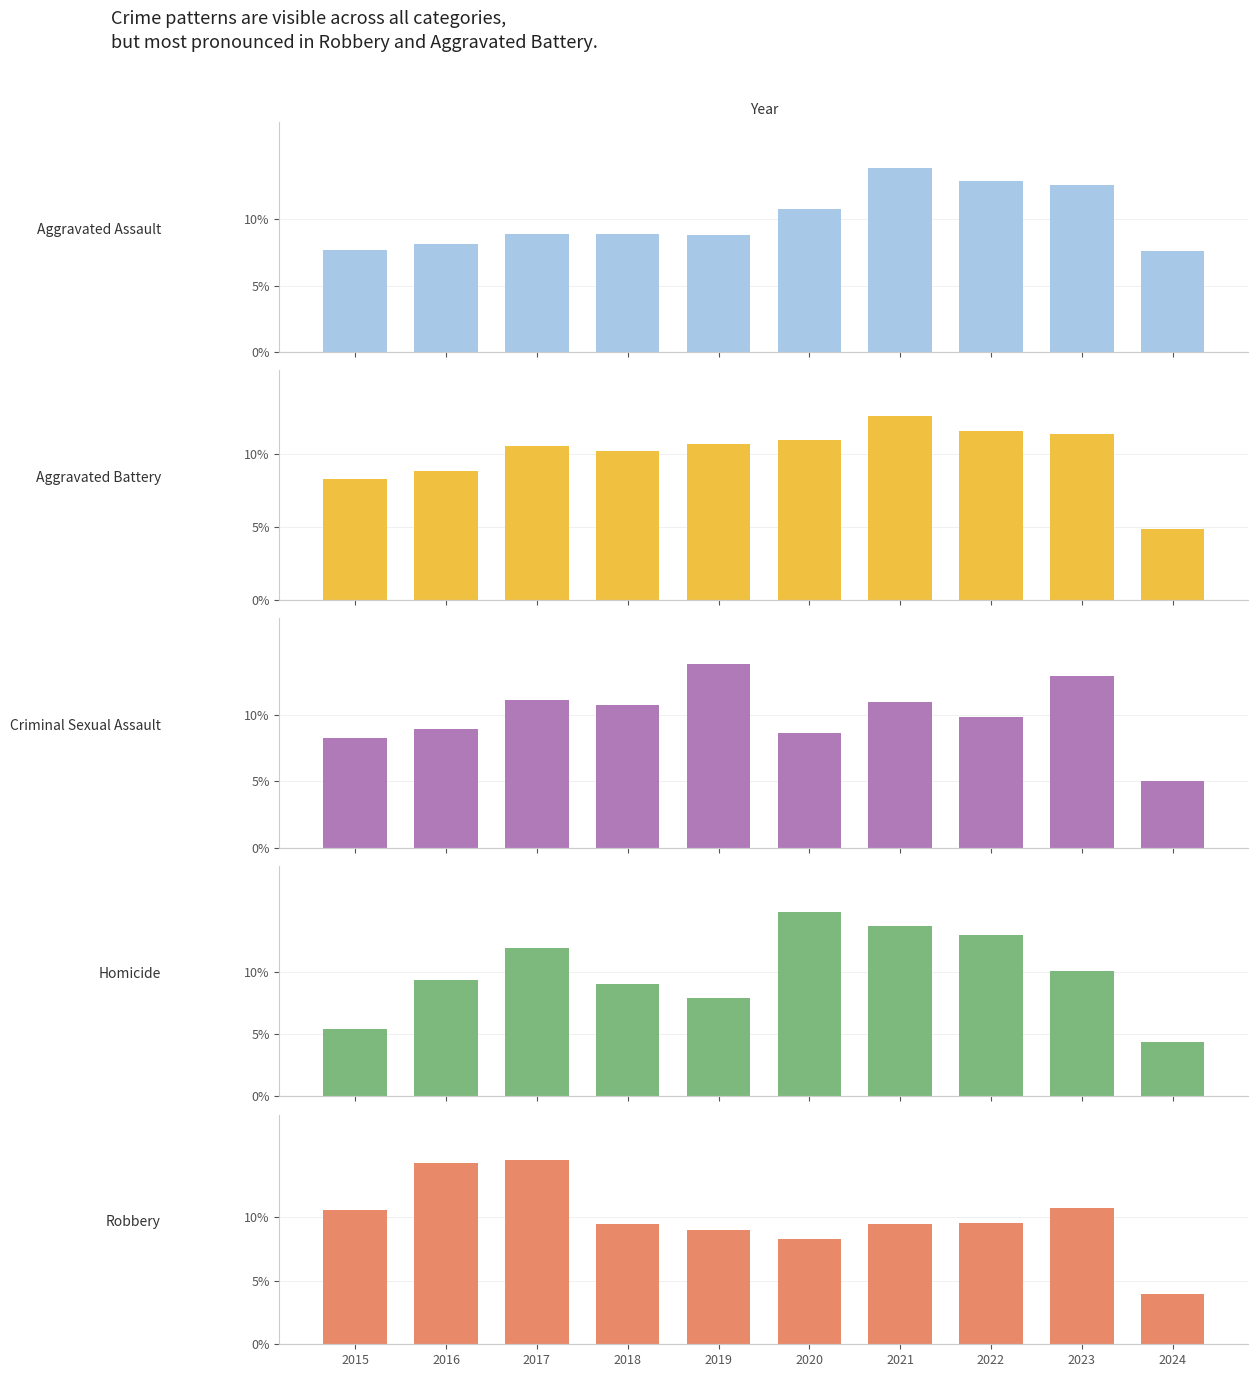

What is the value of the Robbery bar at the 4th from the left?

0.1